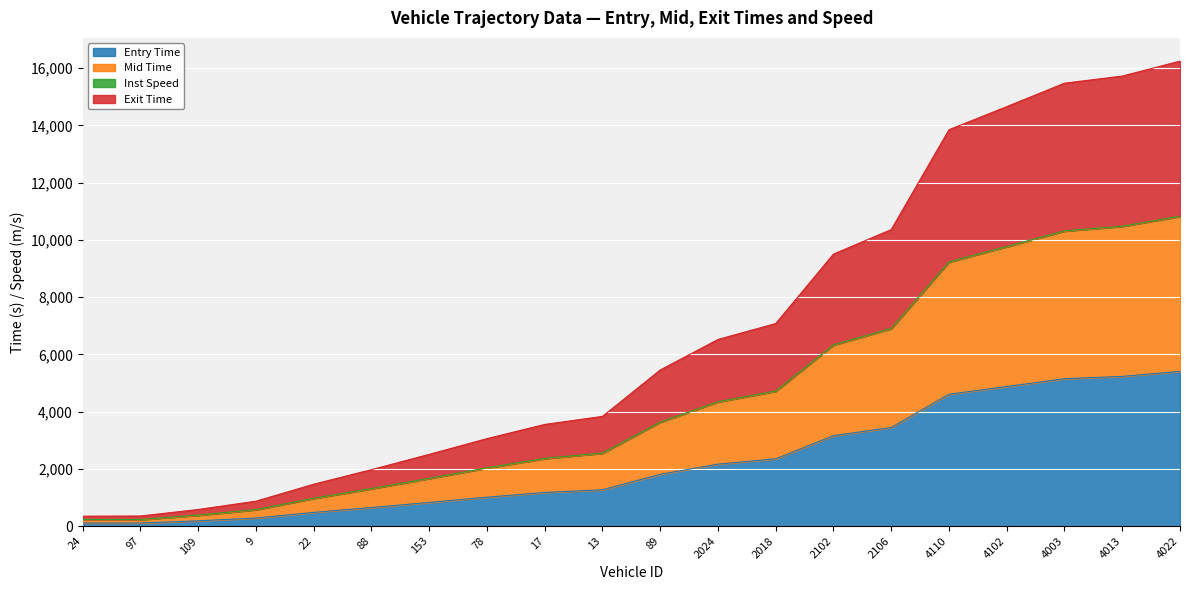

What is the label of the 12th point from the right?

17